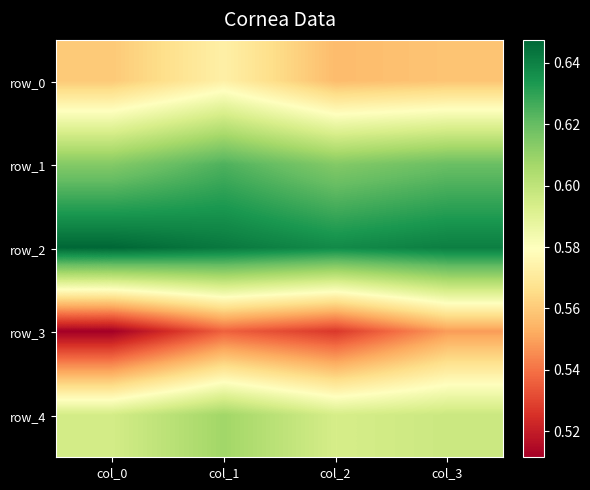

Count the number of categories in the chart.

4